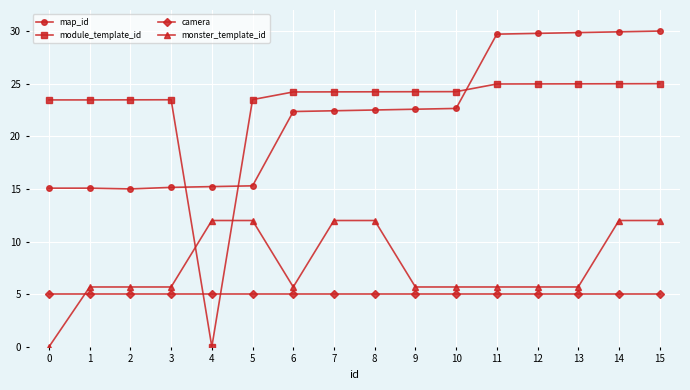

The value of module_template_id at 9 is 16.0. True or false?

False